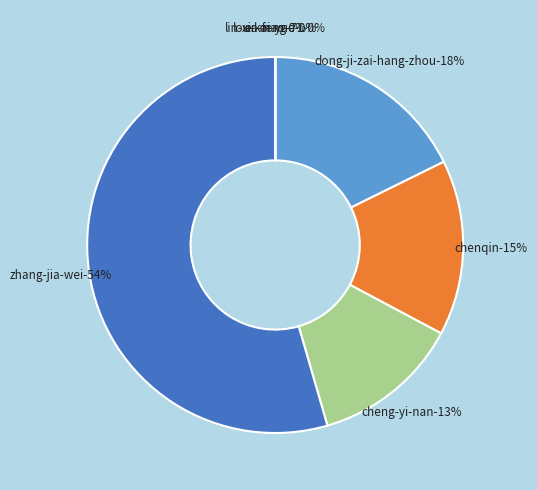

To the nearest percent, what is the average slice percentage?

14%